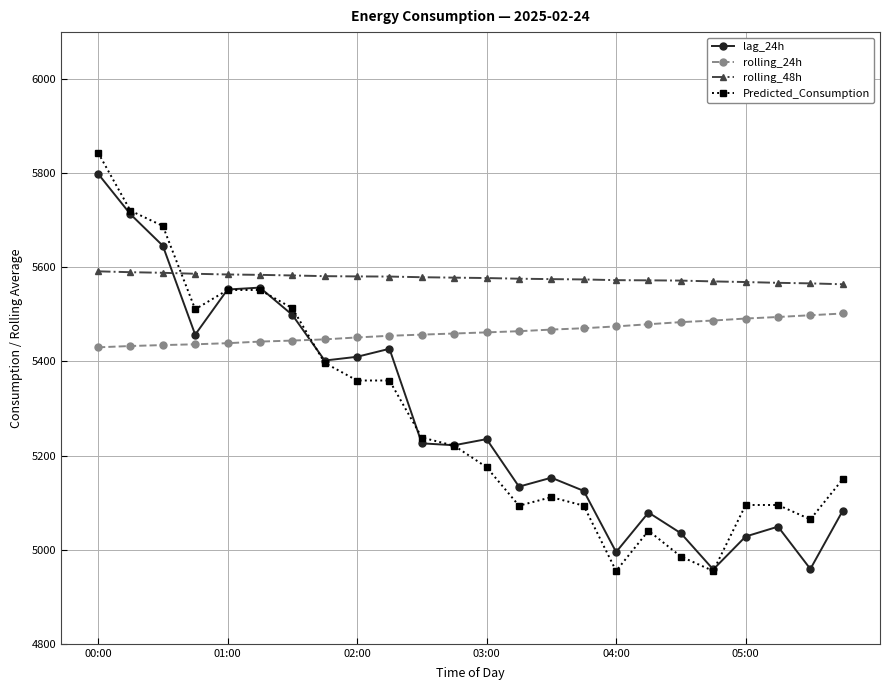

Which series has the widest spread of values?

Predicted_Consumption